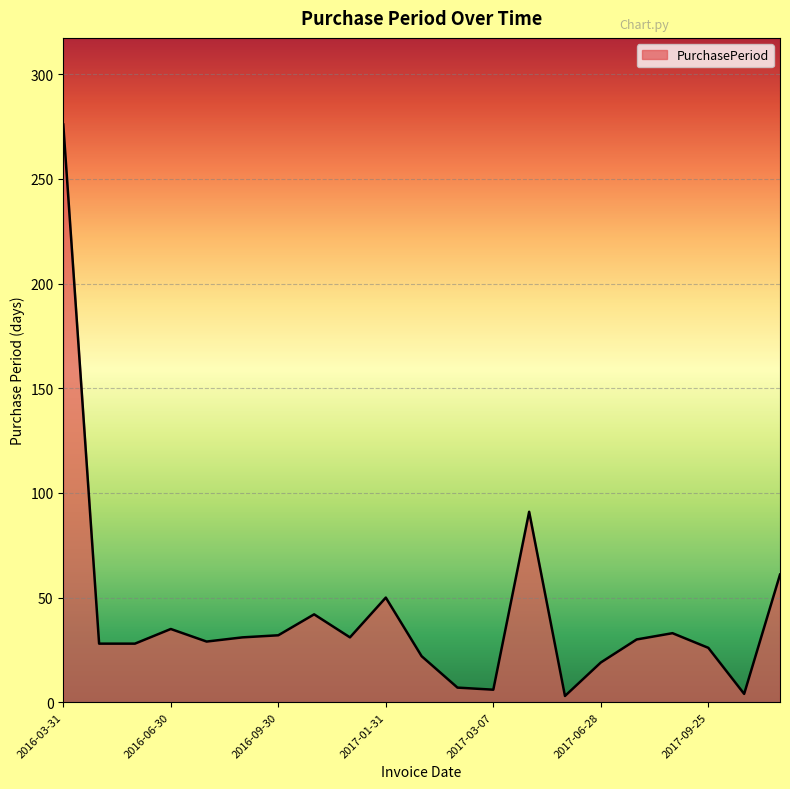

What is the difference between the maximum and minimum values?

273